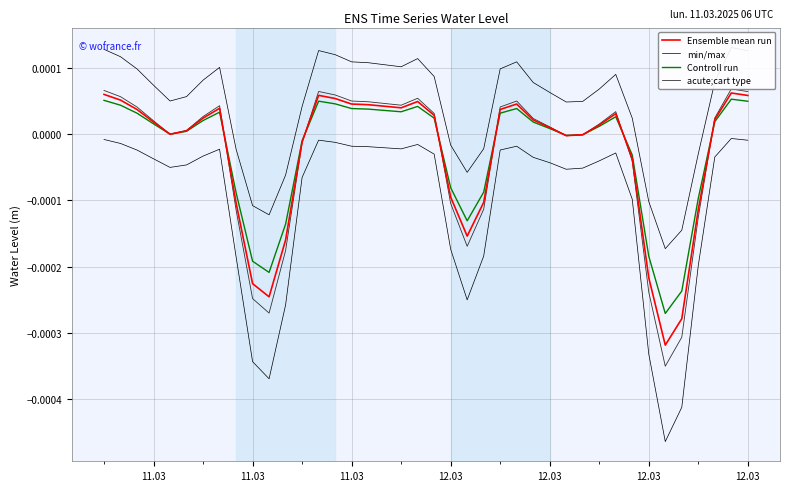

How many values in the min/max series are below 0?

11